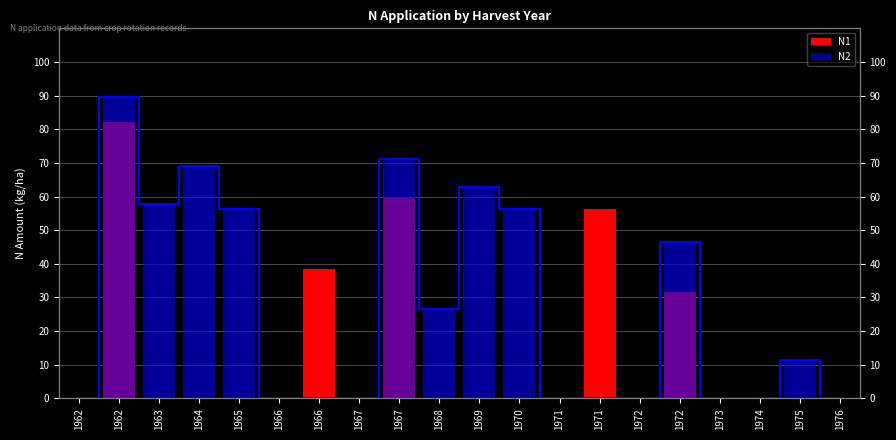

At which category is the sum across all series the highest?

1962